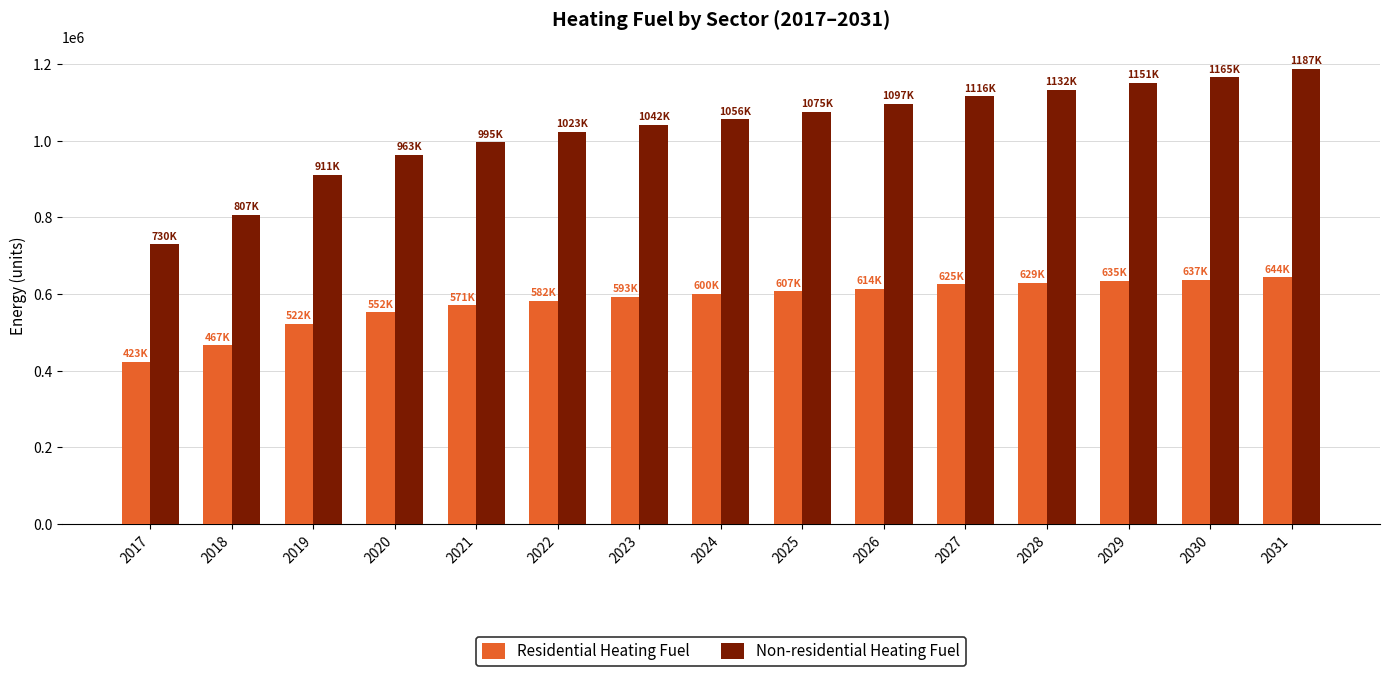

At which category does the chart reach its minimum across all series?

2017